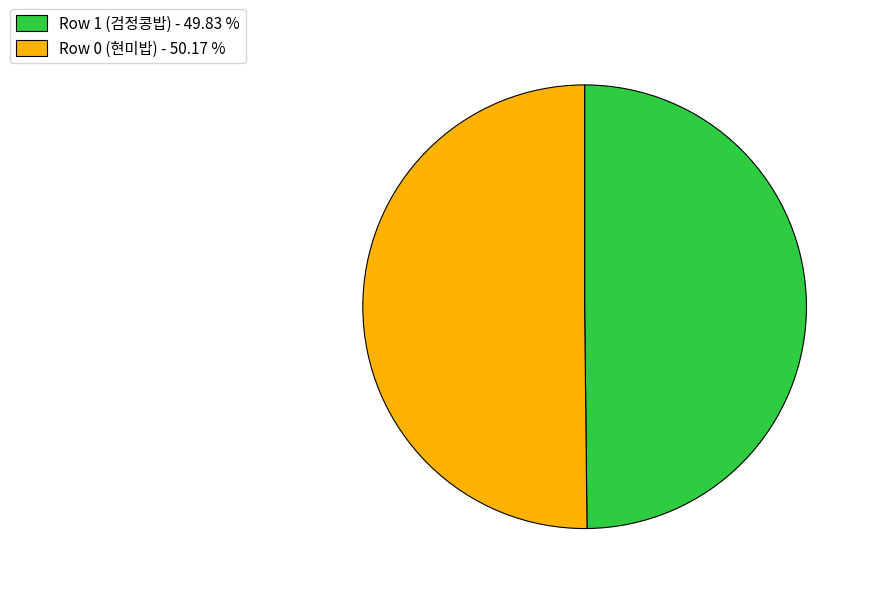

True or false: Row 0 (현미밥) accounts for 61% of the total.

False